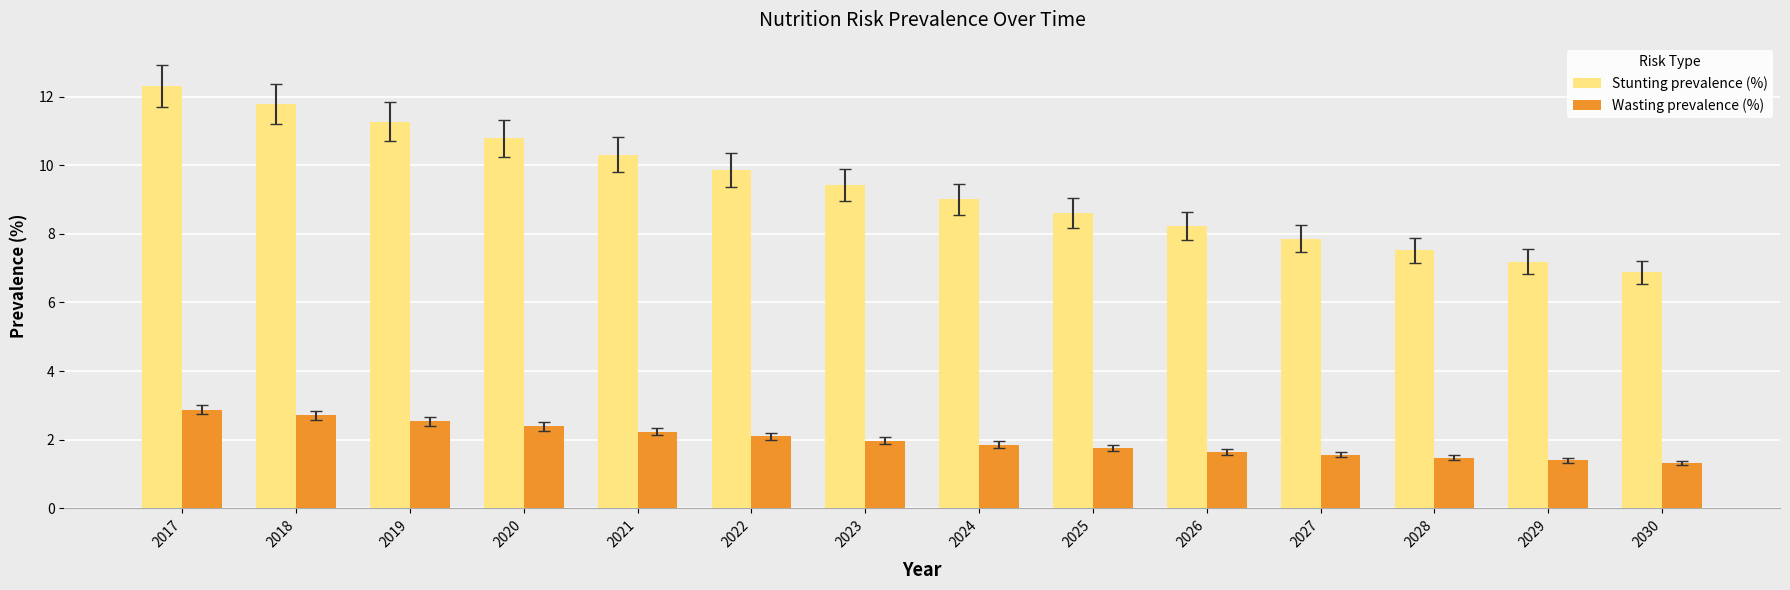

What is the value of the Stunting prevalence (%) bar at the 14th from the left?

6.9